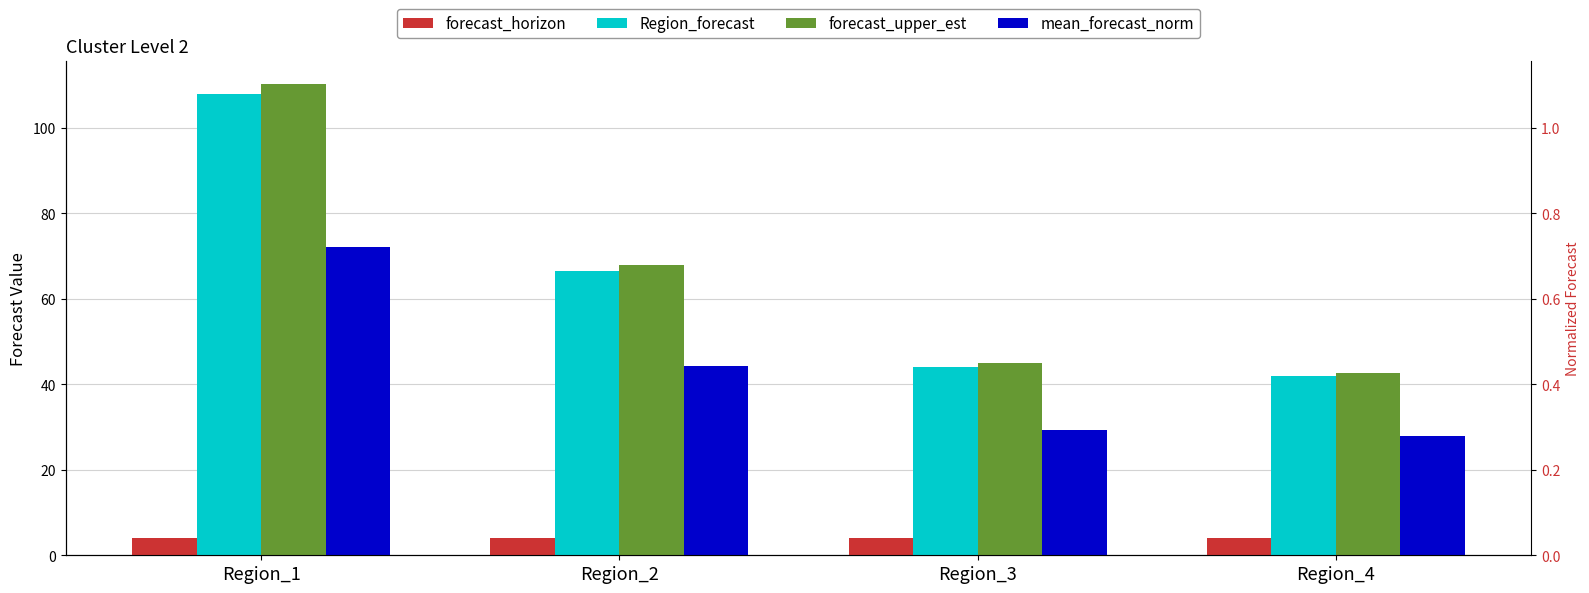

The value of mean_forecast_norm at Region_1 is 97.2. True or false?

False